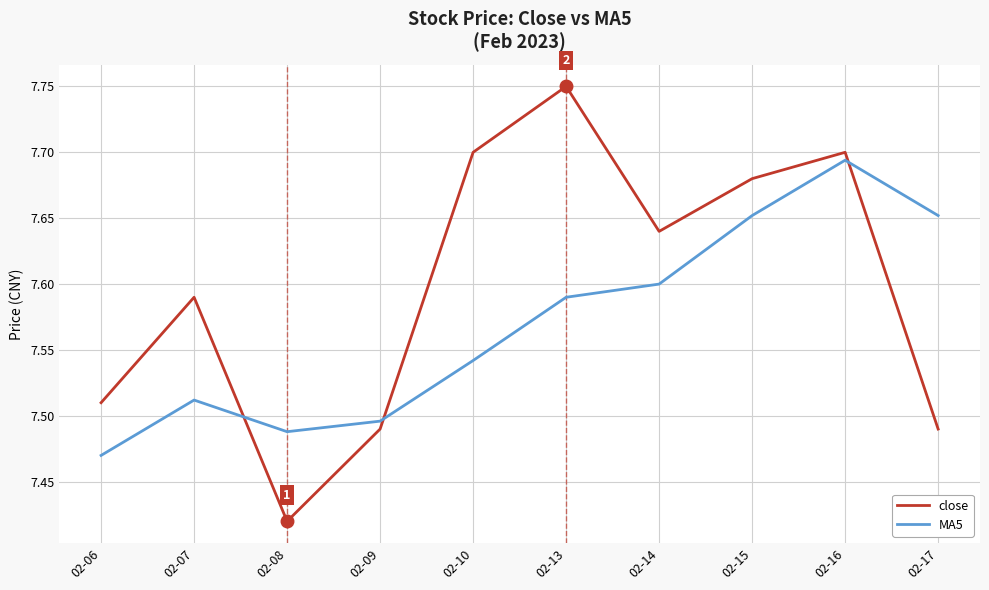

Rank the series at 02-17 from highest to lowest value.

MA5, close